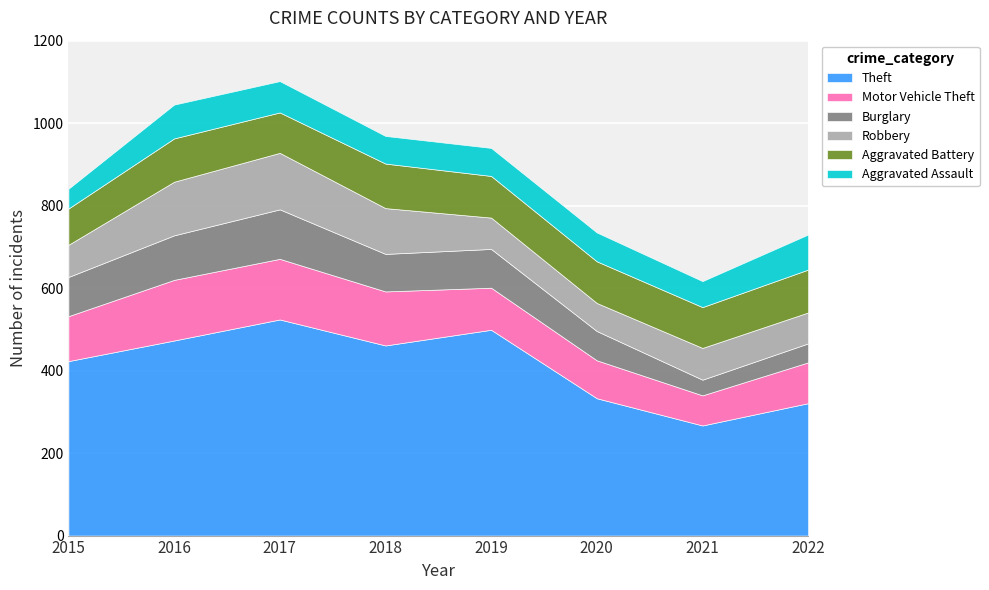

True or false: Motor Vehicle Theft and Aggravated Battery cross at least once.

True